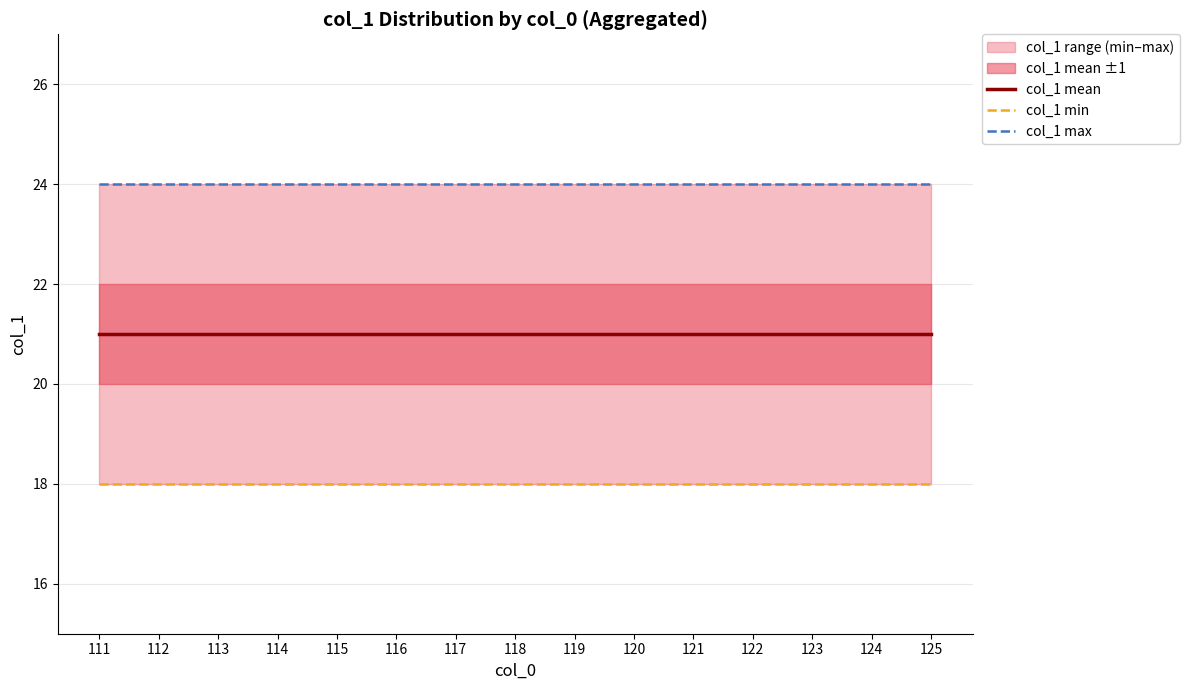

The col_1 mean series shows 21 at 118. True or false?

True